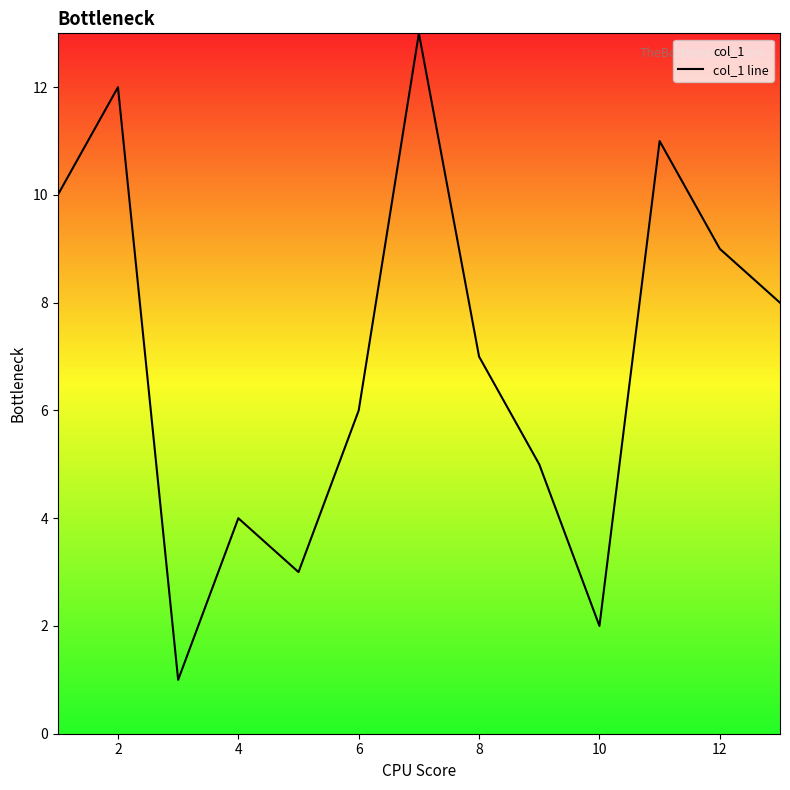

What is the maximum value shown in the chart?

13